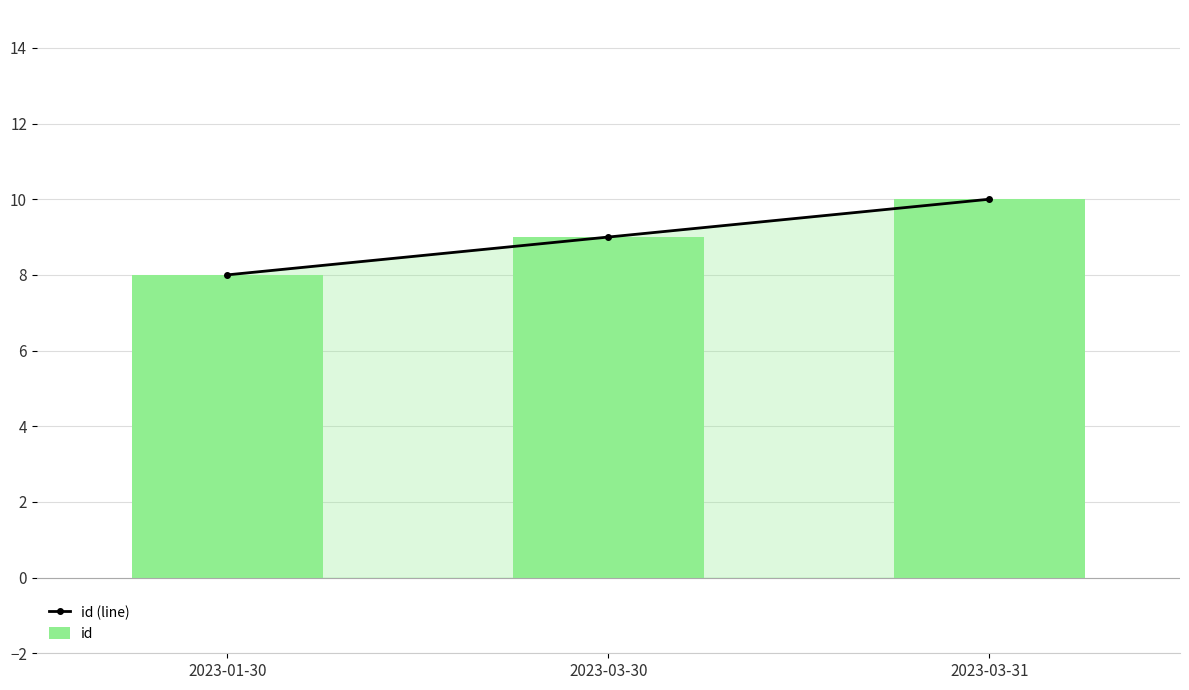

What is the value of the id (line) bar at the 3rd from the left?

10